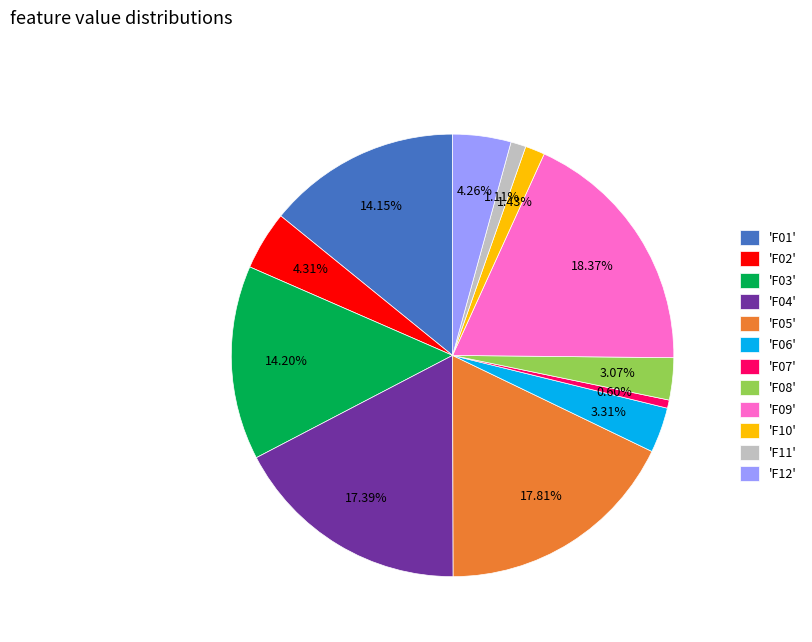

Between 'F06' and 'F02', which is larger?

'F02'